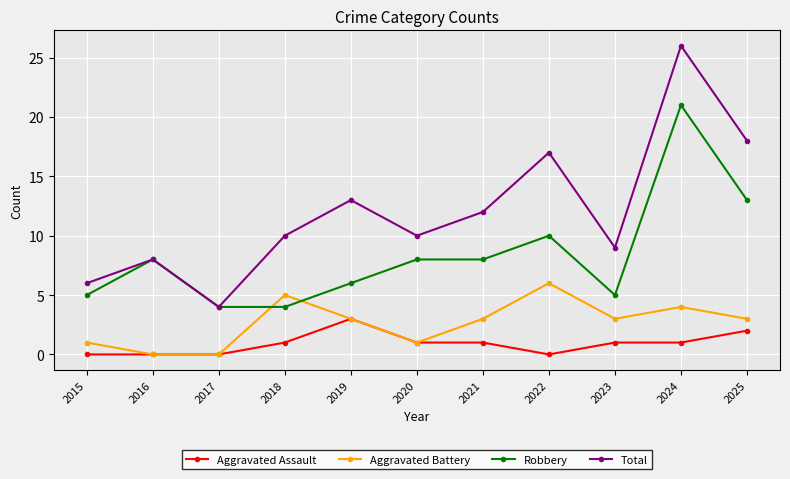

How many data points in Robbery are less than 8?

5